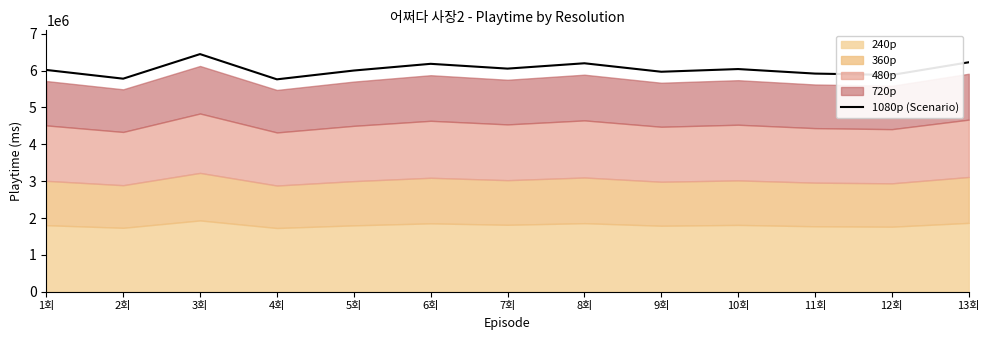

How many lines are shown in the chart?

1